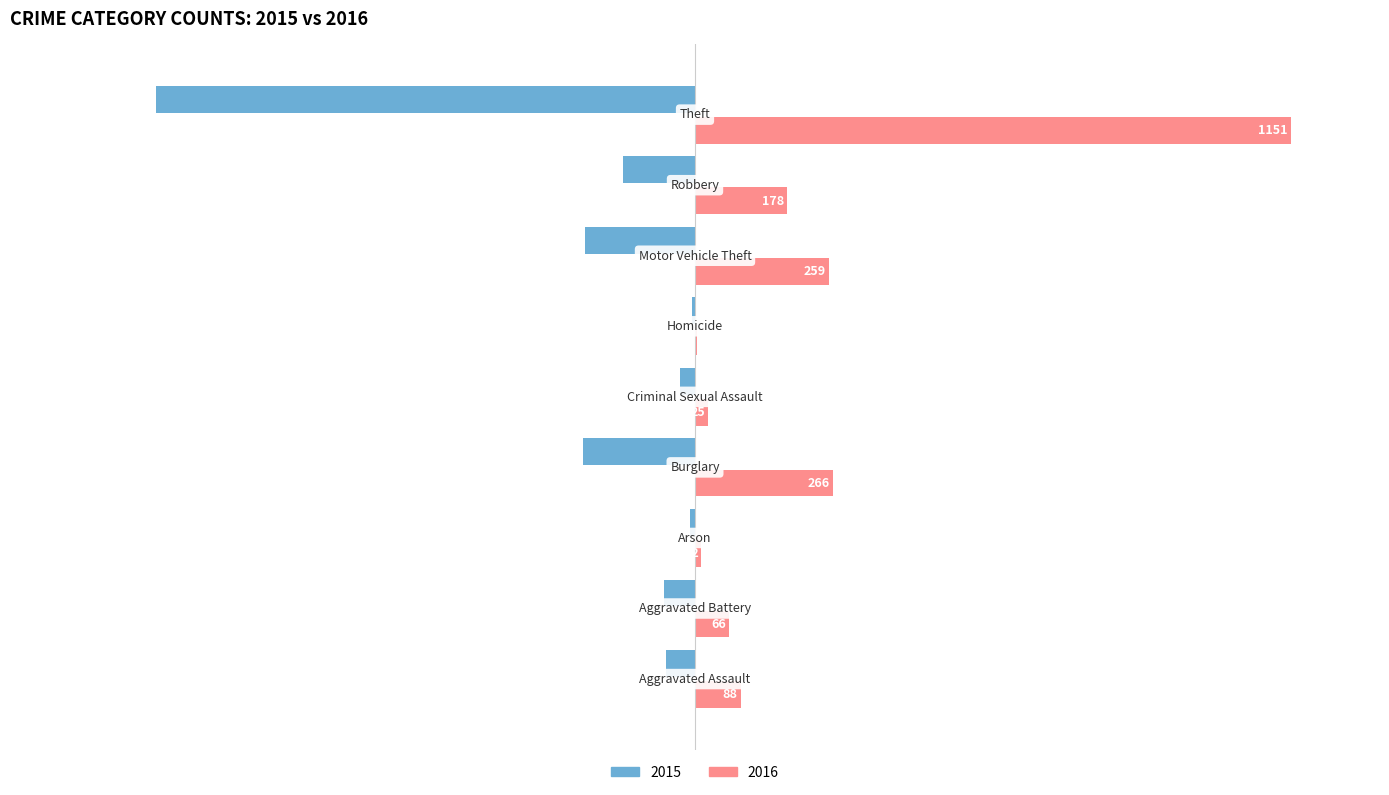

Rank the series by their average value, from highest to lowest.

2016, 2015